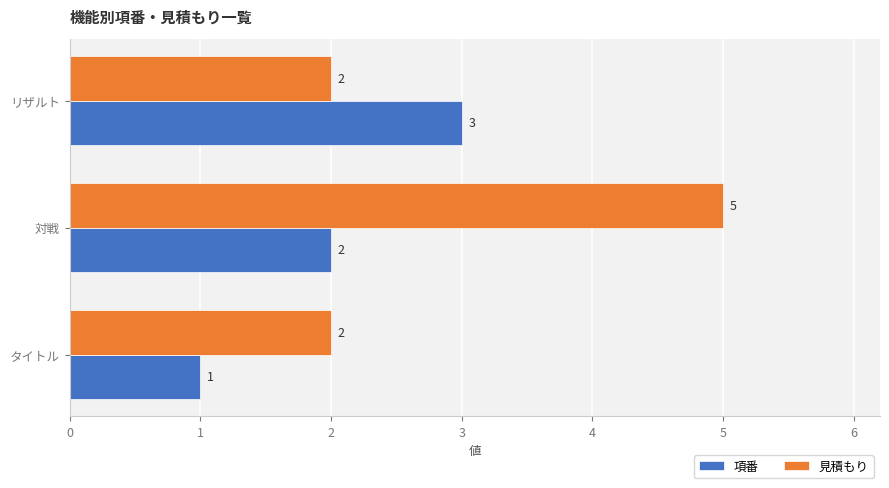

How many data points in 項番 are less than 2?

1